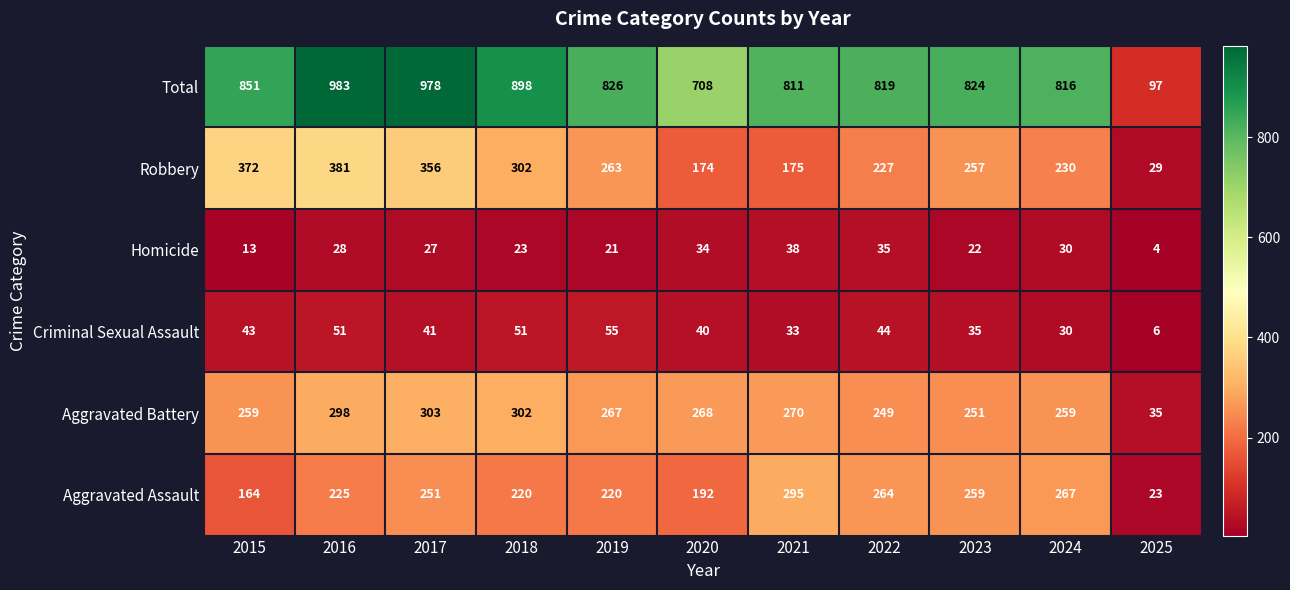

At 2019, list the series in order from smallest to largest.

Homicide, Criminal Sexual Assault, Aggravated Assault, Robbery, Aggravated Battery, Total